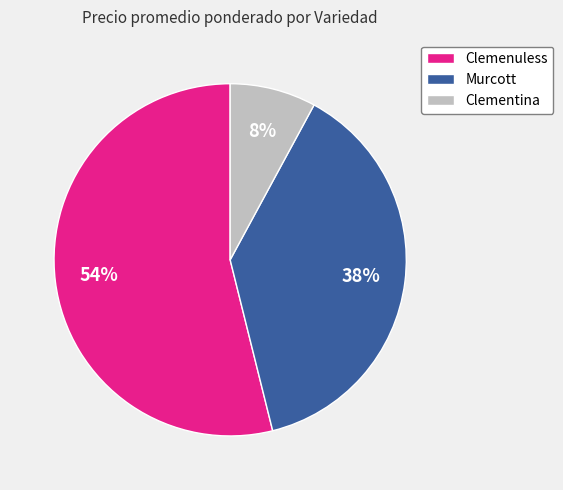

Which category has the biggest portion of the pie?

Clemenuless